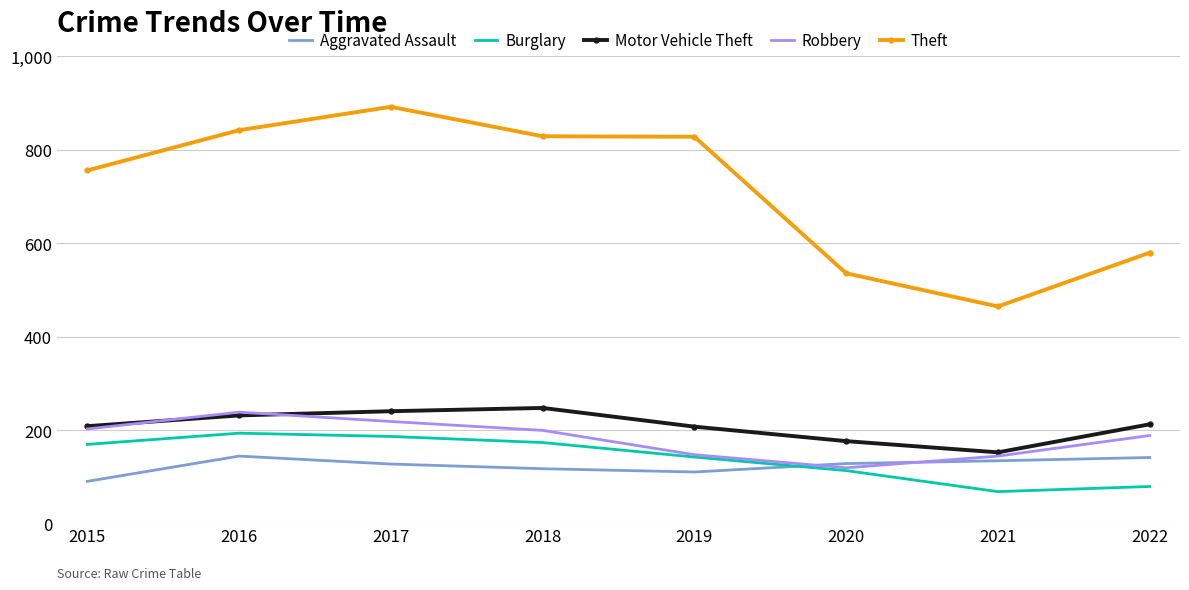

What is the spread (max minus min) of values at 2015?

665